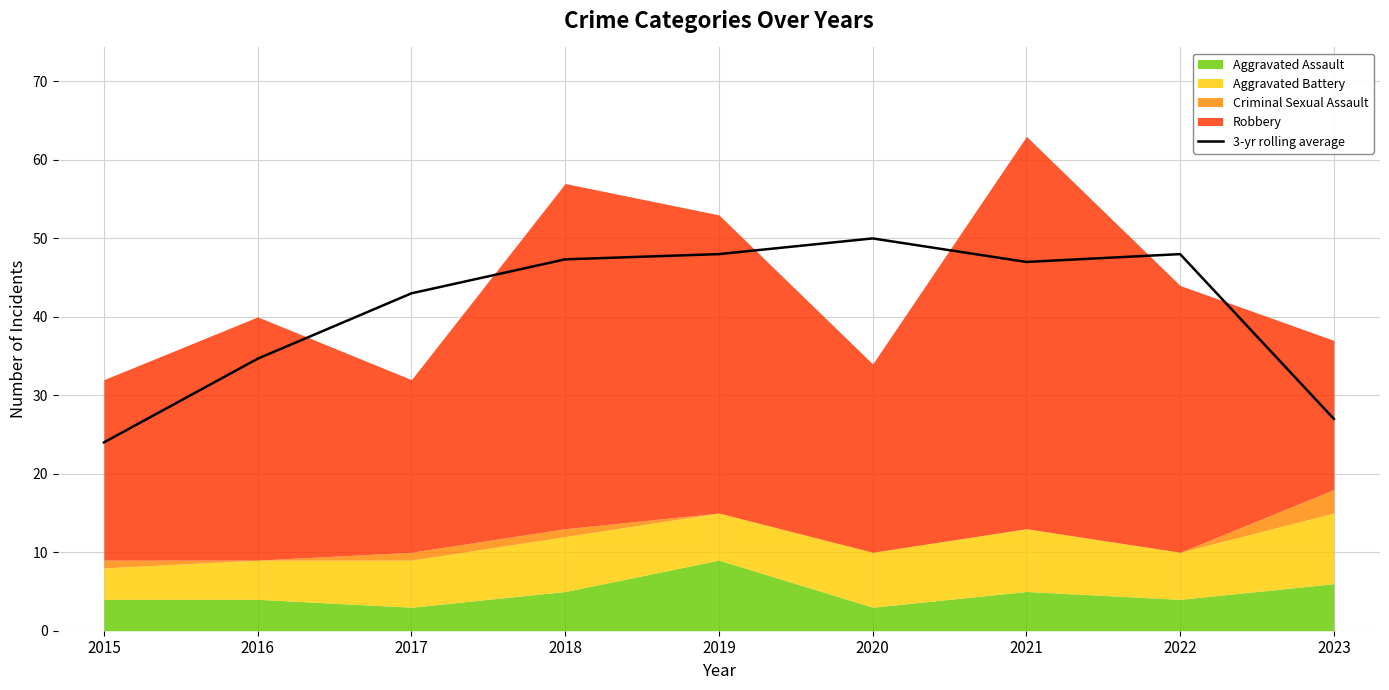

At which label does the data first exceed 46?

2018